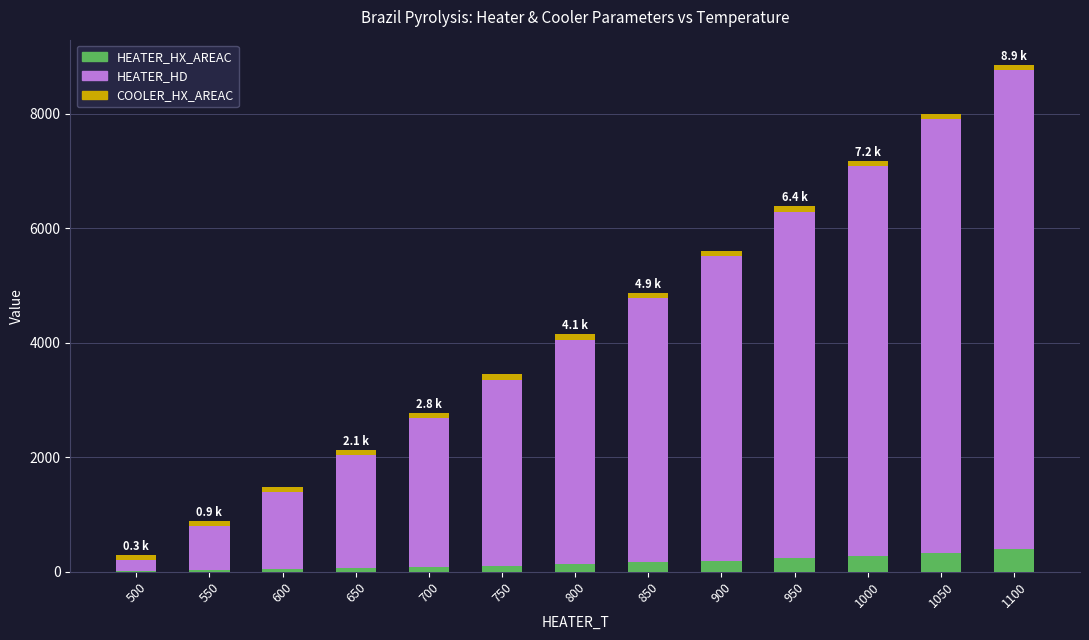

What is the maximum value for HEATER_HX_AREAC?

390.0